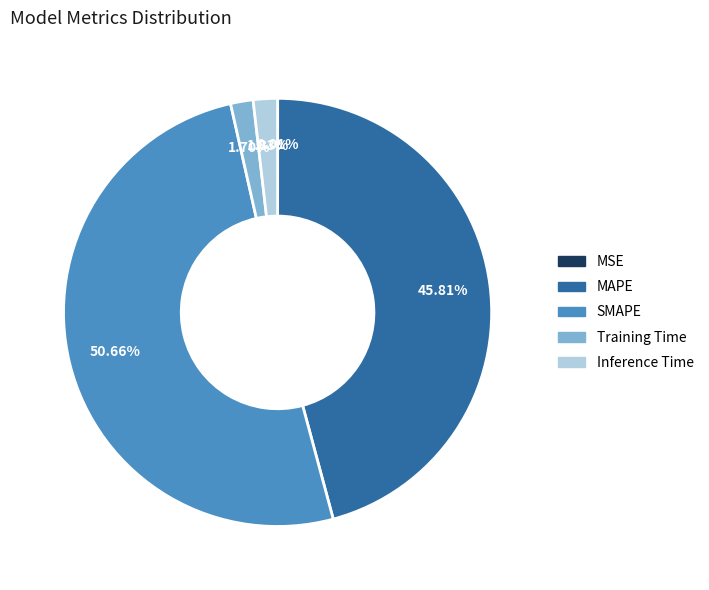

How much of the chart is everything except Inference Time?

98.2%